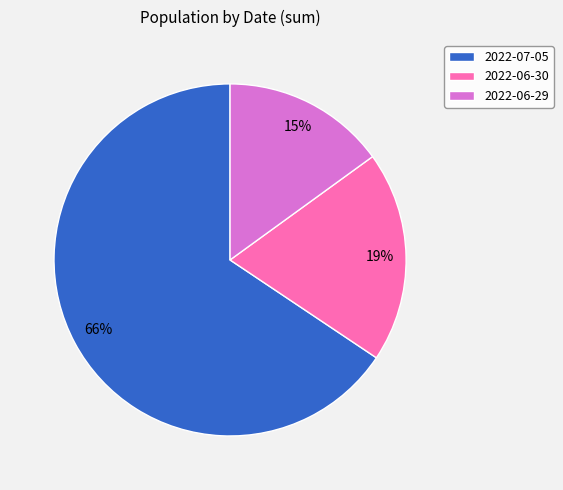

Which has a higher value, 2022-06-29 or 2022-07-05?

2022-07-05